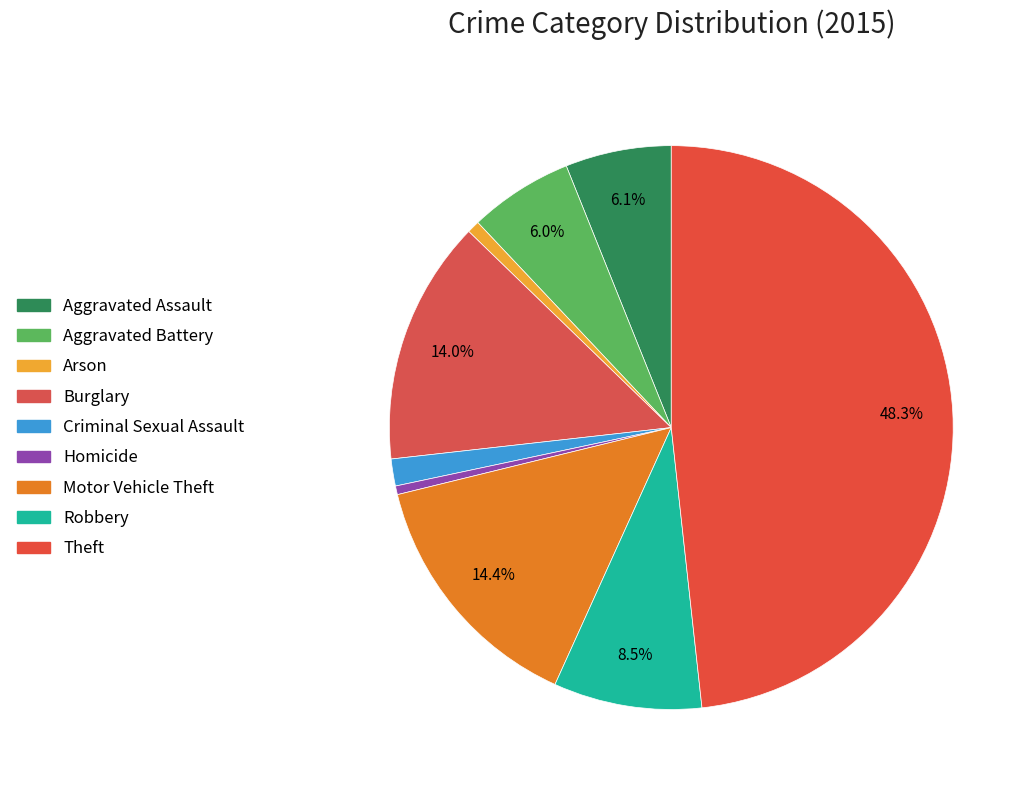

Is it true that Motor Vehicle Theft is 14% of the pie?

True